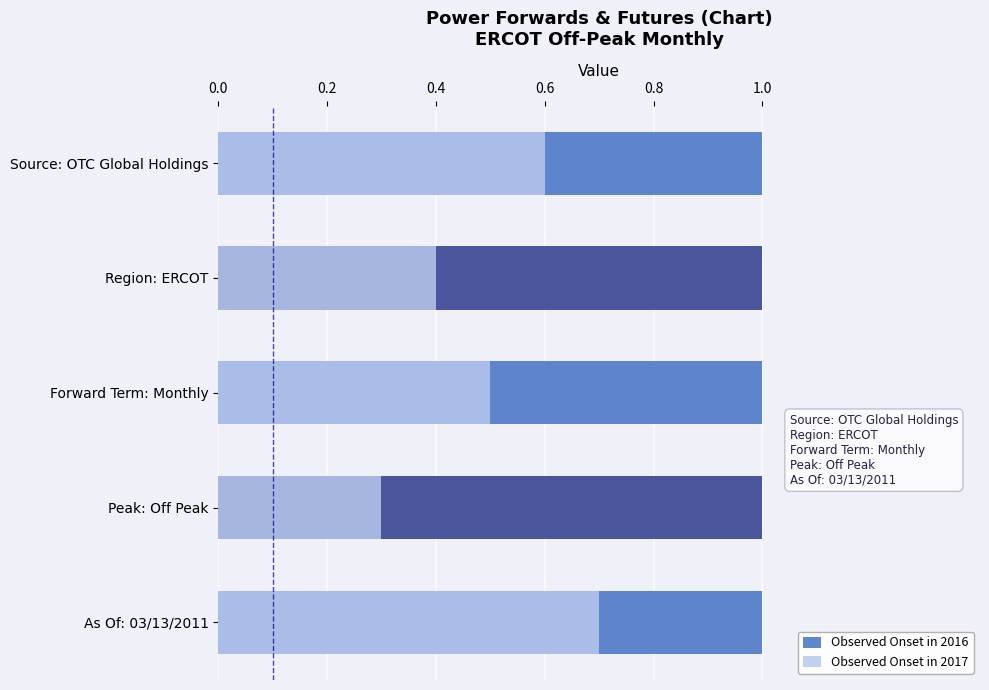

How many data points does each series have?

5